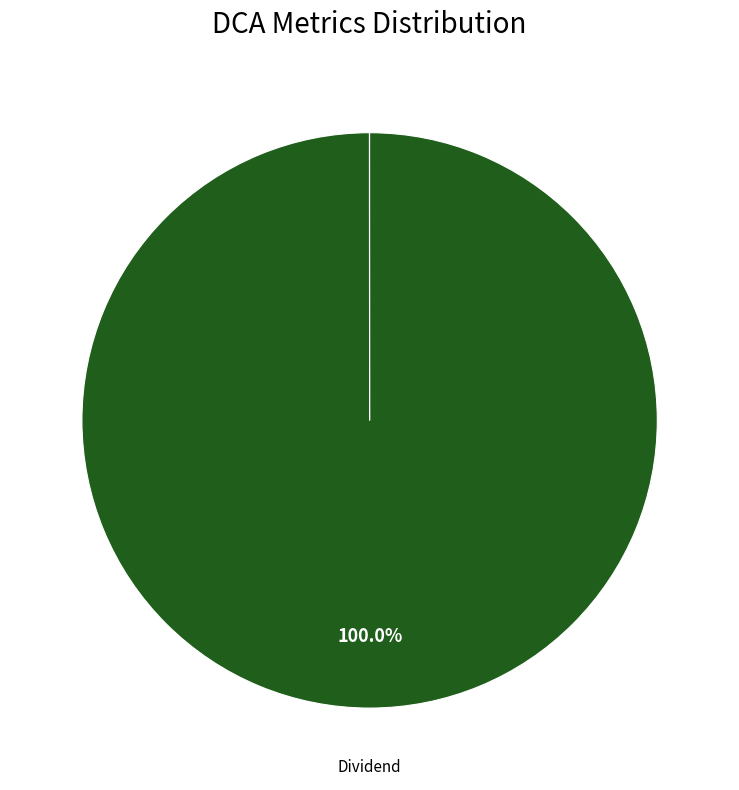

Which slice is the largest?

Dividend